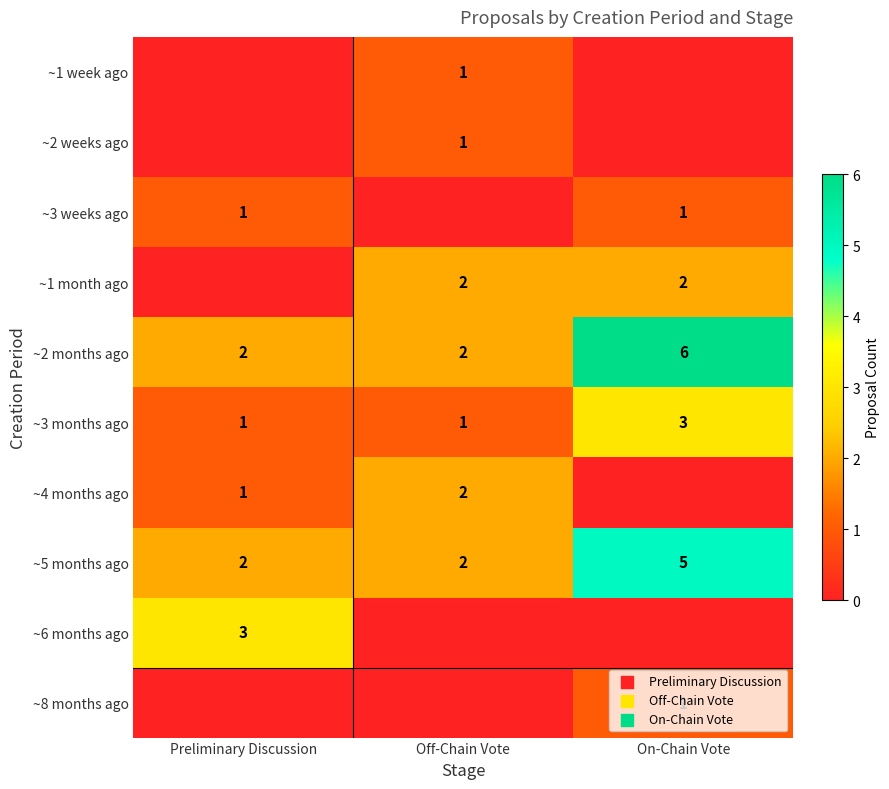

What is the maximum value shown in the chart?

6